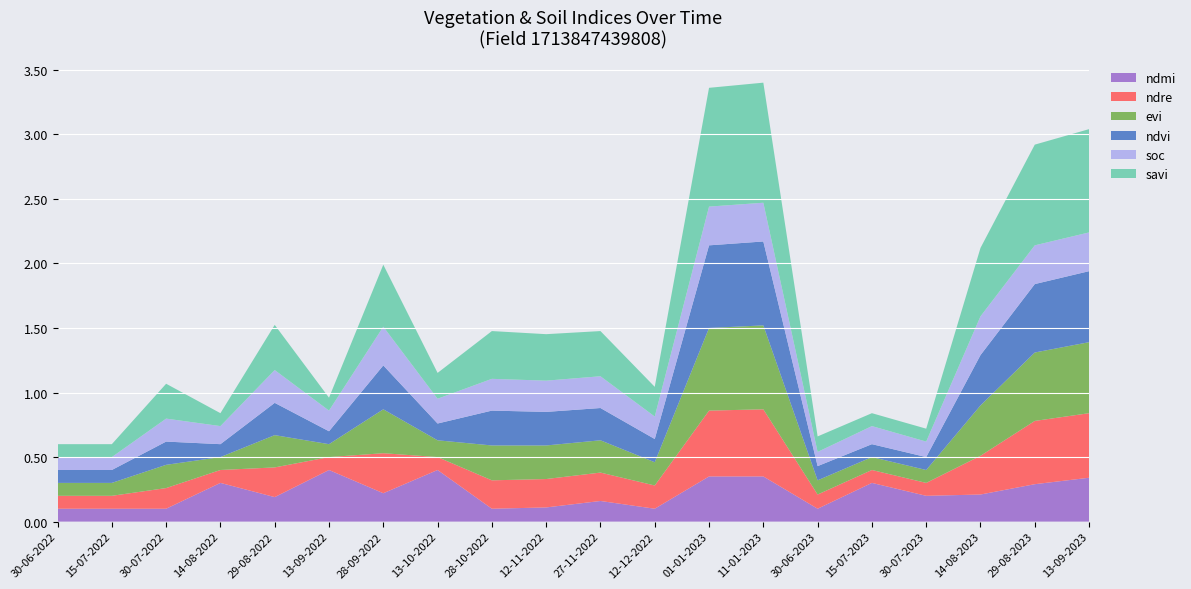

Reading left to right, list all the values displayed in this chart.

ndvi: 30-06-2022=0.1	15-07-2022=0.1	30-07-2022=0.2	14-08-2022=0.1	29-08-2022=0.2	13-09-2022=0.1	28-09-2022=0.3	13-10-2022=0.1	28-10-2022=0.3	12-11-2022=0.3	27-11-2022=0.2	12-12-2022=0.2	01-01-2023=0.6	11-01-2023=0.7	30-06-2023=0.1	15-07-2023=0.1	30-07-2023=0.1	14-08-2023=0.4	29-08-2023=0.5	13-09-2023=0.6
savi: 30-06-2022=0.1	15-07-2022=0.1	30-07-2022=0.3	14-08-2022=0.1	29-08-2022=0.3	13-09-2022=0.1	28-09-2022=0.5	13-10-2022=0.2	28-10-2022=0.4	12-11-2022=0.4	27-11-2022=0.3	12-12-2022=0.2	01-01-2023=0.9	11-01-2023=0.9	30-06-2023=0.1	15-07-2023=0.1	30-07-2023=0.1	14-08-2023=0.5	29-08-2023=0.8	13-09-2023=0.8
evi: 30-06-2022=0.1	15-07-2022=0.1	30-07-2022=0.2	14-08-2022=0.1	29-08-2022=0.2	13-09-2022=0.1	28-09-2022=0.3	13-10-2022=0.1	28-10-2022=0.3	12-11-2022=0.3	27-11-2022=0.2	12-12-2022=0.2	01-01-2023=0.6	11-01-2023=0.7	30-06-2023=0.1	15-07-2023=0.1	30-07-2023=0.1	14-08-2023=0.4	29-08-2023=0.5	13-09-2023=0.6
ndre: 30-06-2022=0.1	15-07-2022=0.1	30-07-2022=0.2	14-08-2022=0.1	29-08-2022=0.2	13-09-2022=0.1	28-09-2022=0.3	13-10-2022=0.1	28-10-2022=0.2	12-11-2022=0.2	27-11-2022=0.2	12-12-2022=0.2	01-01-2023=0.5	11-01-2023=0.5	30-06-2023=0.1	15-07-2023=0.1	30-07-2023=0.1	14-08-2023=0.3	29-08-2023=0.5	13-09-2023=0.5
soc: 30-06-2022=0.1	15-07-2022=0.1	30-07-2022=0.2	14-08-2022=0.1	29-08-2022=0.3	13-09-2022=0.2	28-09-2022=0.3	13-10-2022=0.2	28-10-2022=0.2	12-11-2022=0.2	27-11-2022=0.2	12-12-2022=0.2	01-01-2023=0.3	11-01-2023=0.3	30-06-2023=0.1	15-07-2023=0.1	30-07-2023=0.1	14-08-2023=0.3	29-08-2023=0.3	13-09-2023=0.3
ndmi: 30-06-2022=0.1	15-07-2022=0.1	30-07-2022=0.1	14-08-2022=0.3	29-08-2022=0.2	13-09-2022=0.4	28-09-2022=0.2	13-10-2022=0.4	28-10-2022=0.1	12-11-2022=0.1	27-11-2022=0.2	12-12-2022=0.1	01-01-2023=0.3	11-01-2023=0.3	30-06-2023=0.1	15-07-2023=0.3	30-07-2023=0.2	14-08-2023=0.2	29-08-2023=0.3	13-09-2023=0.3